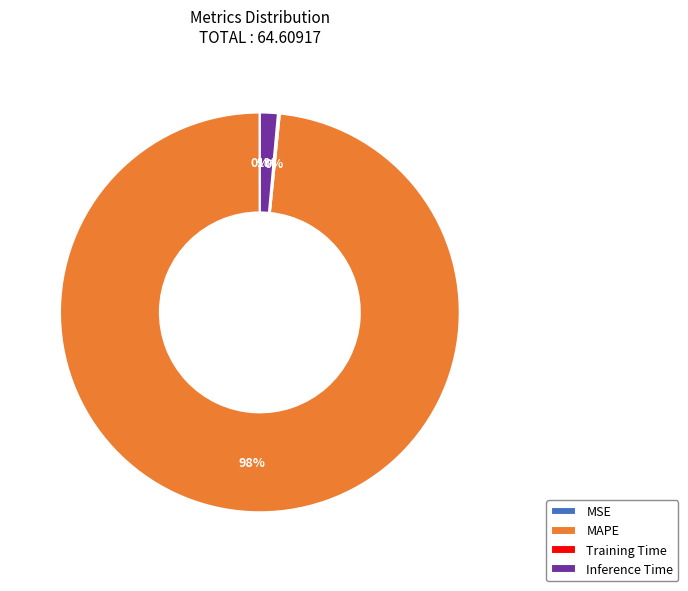

To the nearest percent, what is the combined percentage of MAPE and Inference Time?

100%